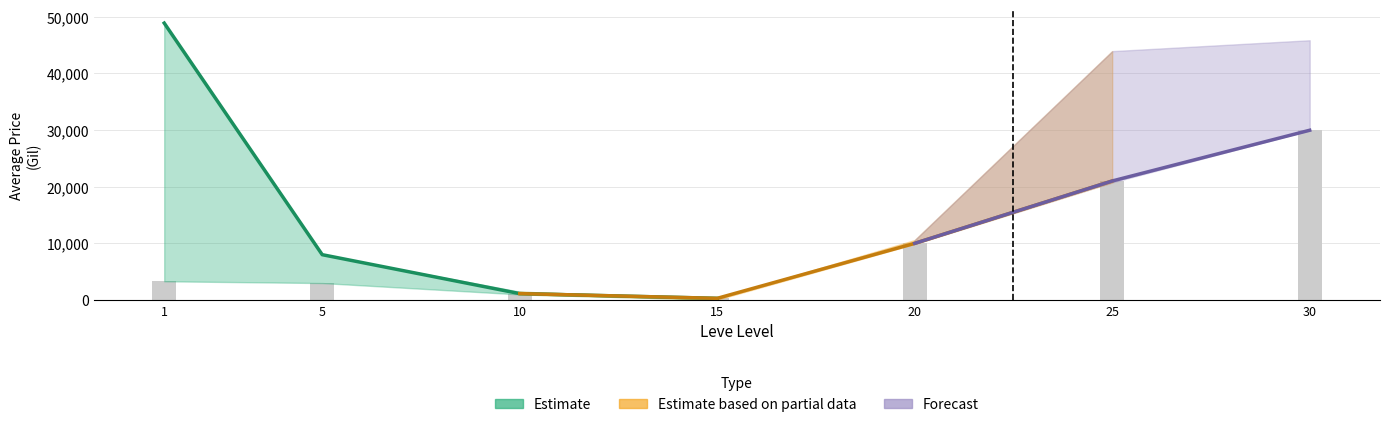

Is it true that LevePriceHQ equals 0.0 at 15?

True